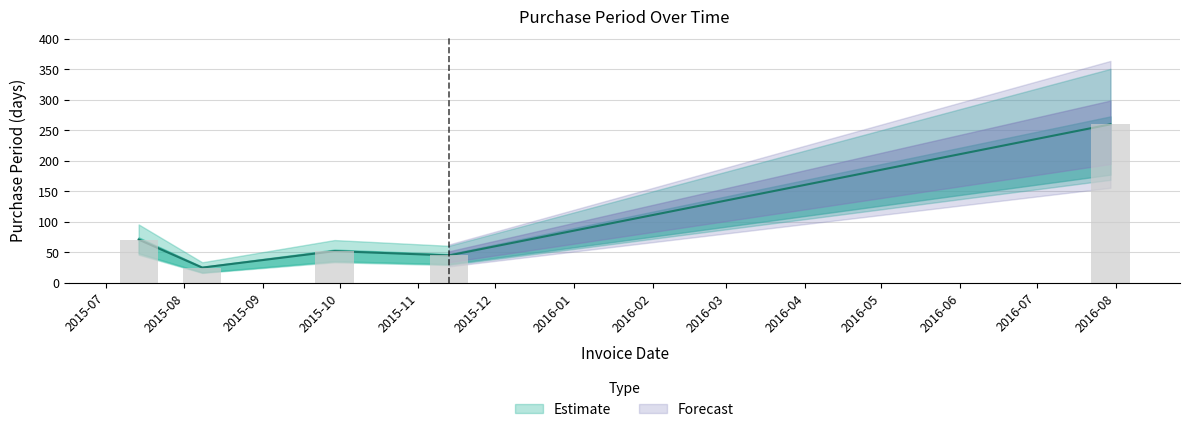

What is the smallest value displayed?

25